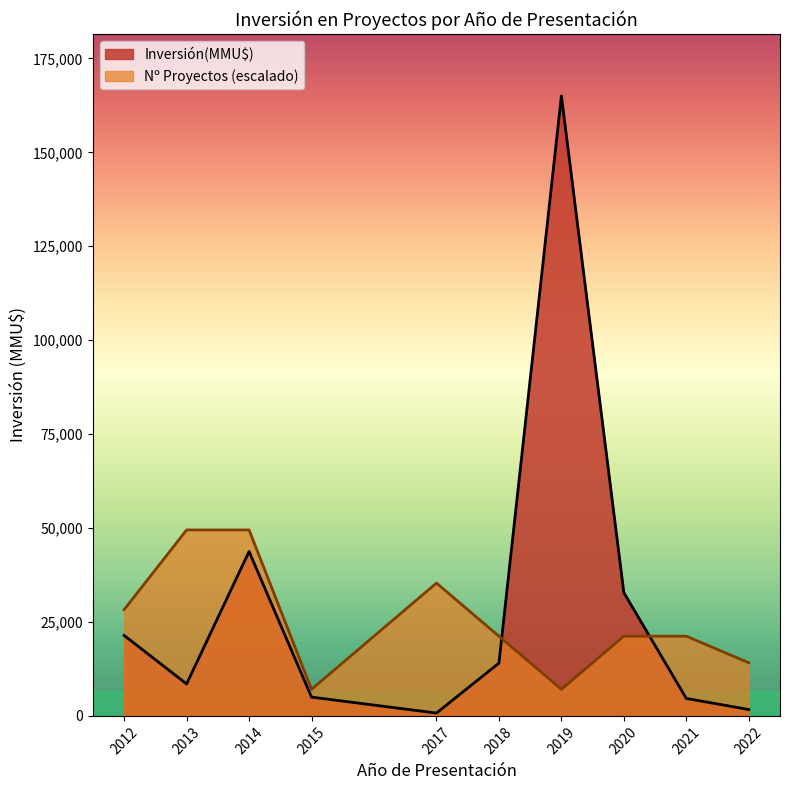

The chart shows a value of 295 at 2021. True or false?

False